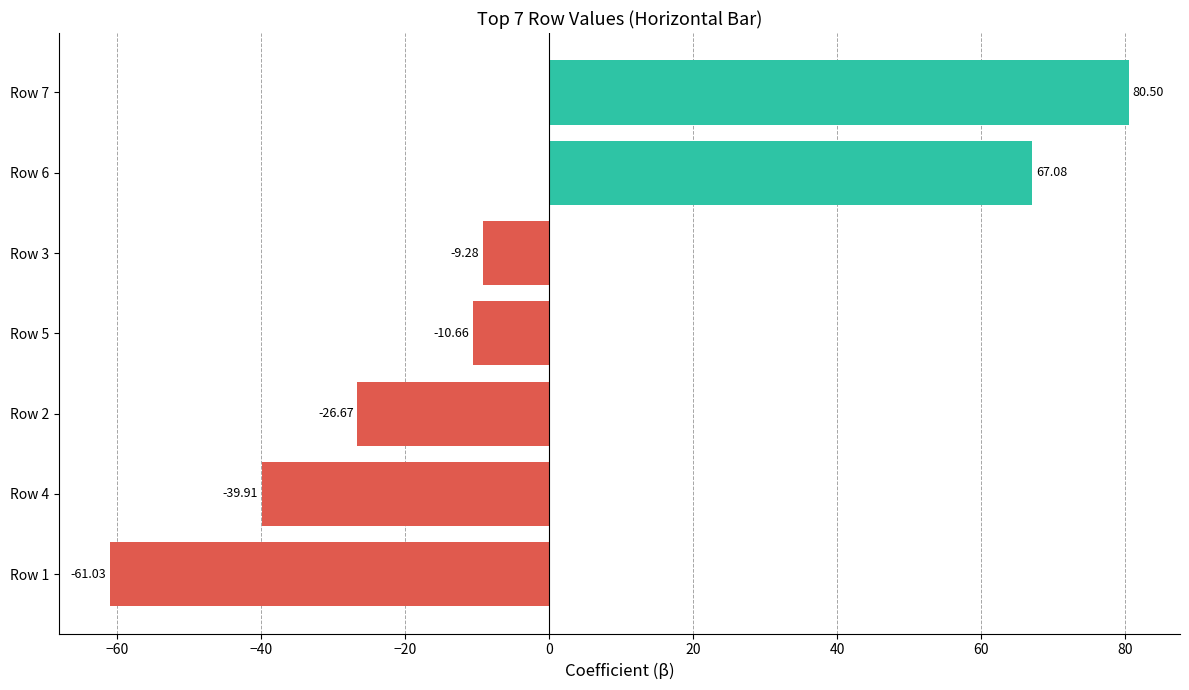

List the labels in order of value, smallest first.

Row 1, Row 4, Row 2, Row 5, Row 3, Row 6, Row 7